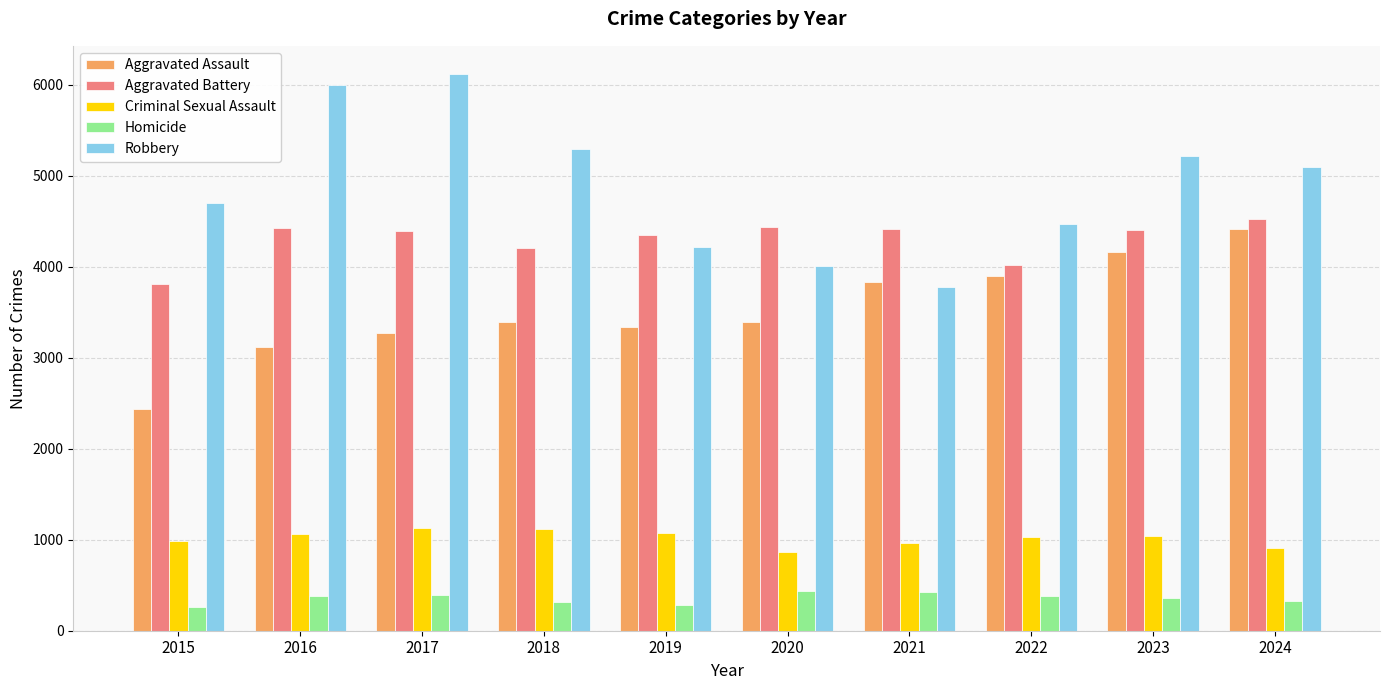

What is the value of the Aggravated Assault bar at the 6th from the left?

3391